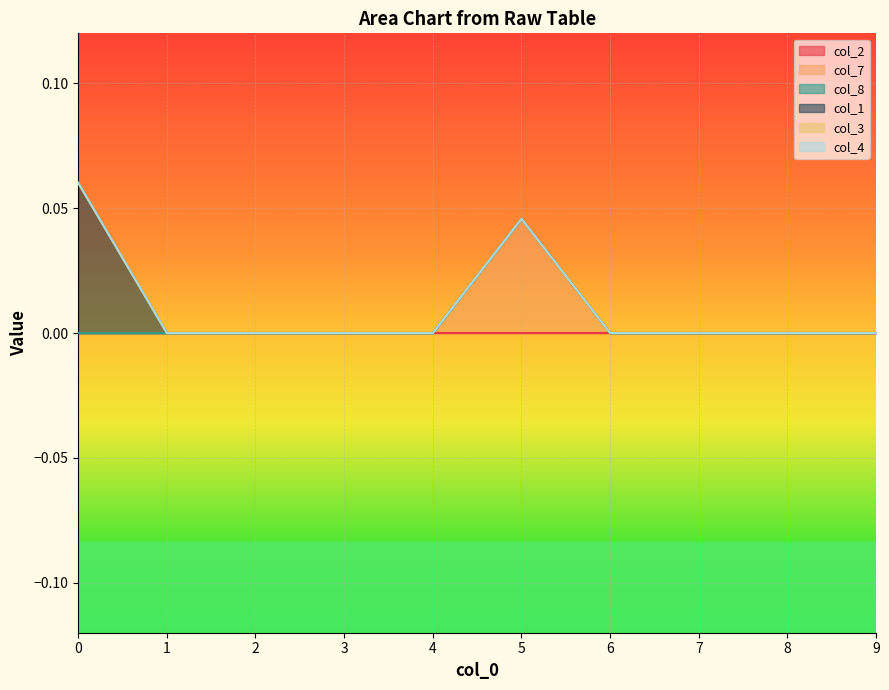

True or false: col_8 and col_2 intersect in this chart.

False